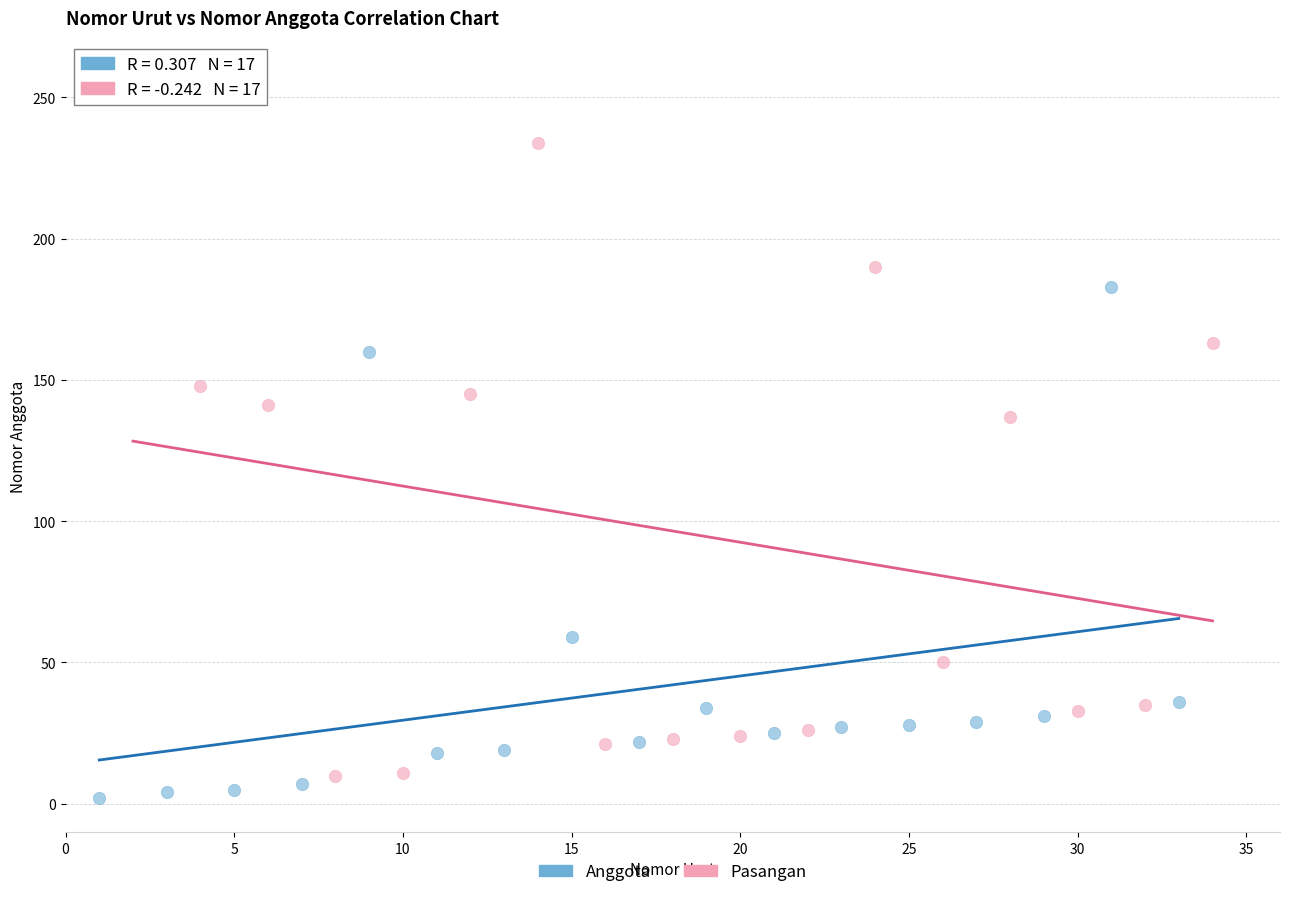

Which series has the widest spread of Y values?

Pasangan